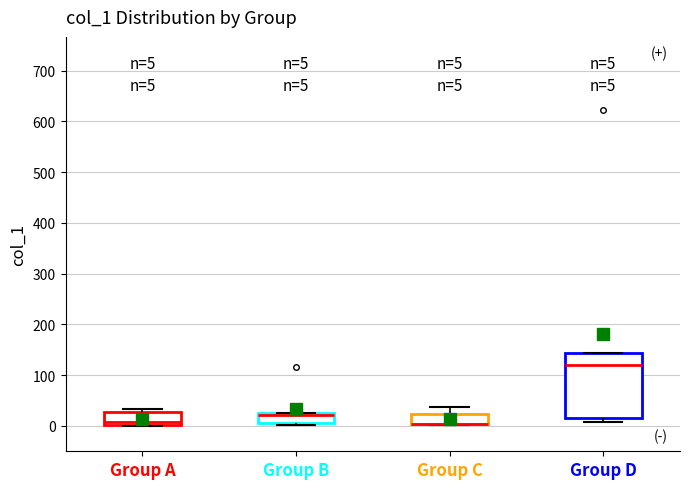

Comparing the boxes themselves (not the whiskers), which one is the tallest?

Group D